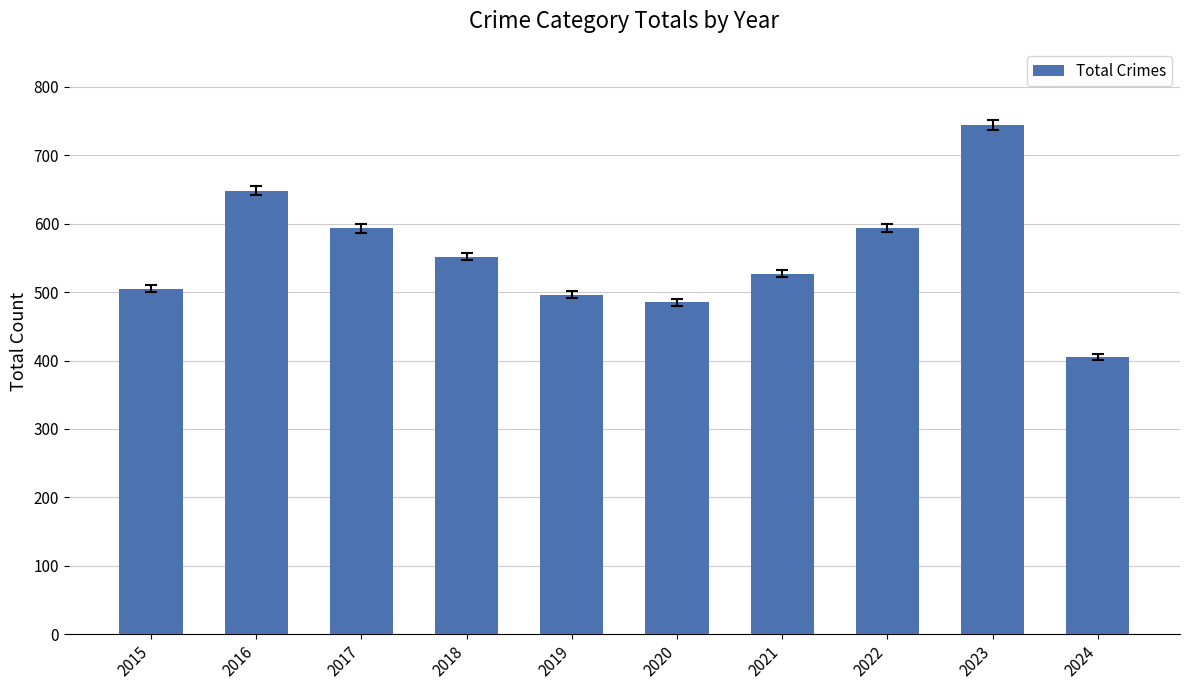

What is the difference between the second highest and second lowest values?

163